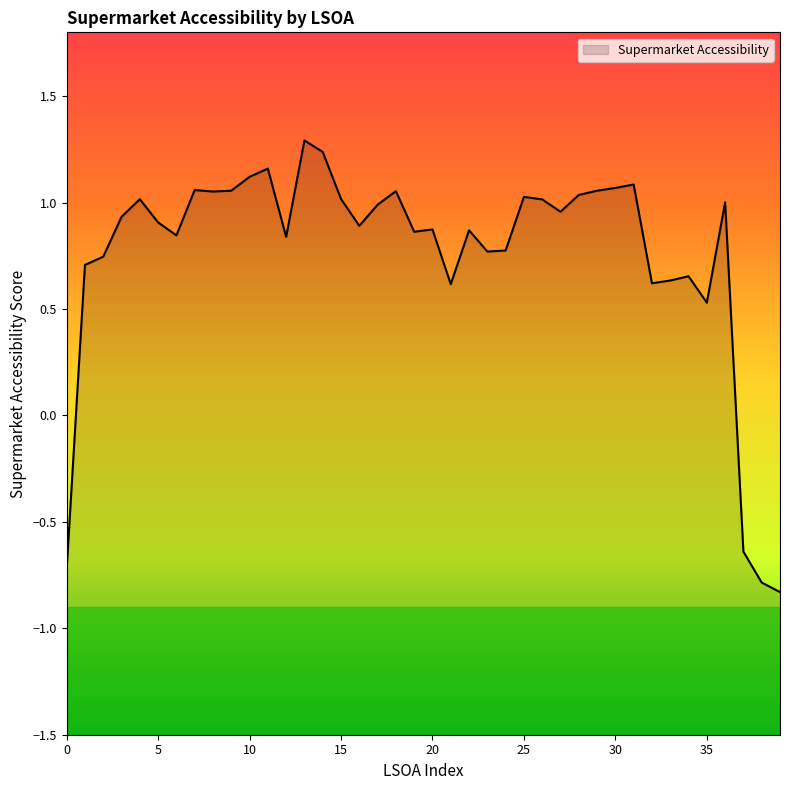

What is the ratio of the value at 32 to the value at 29?

0.6